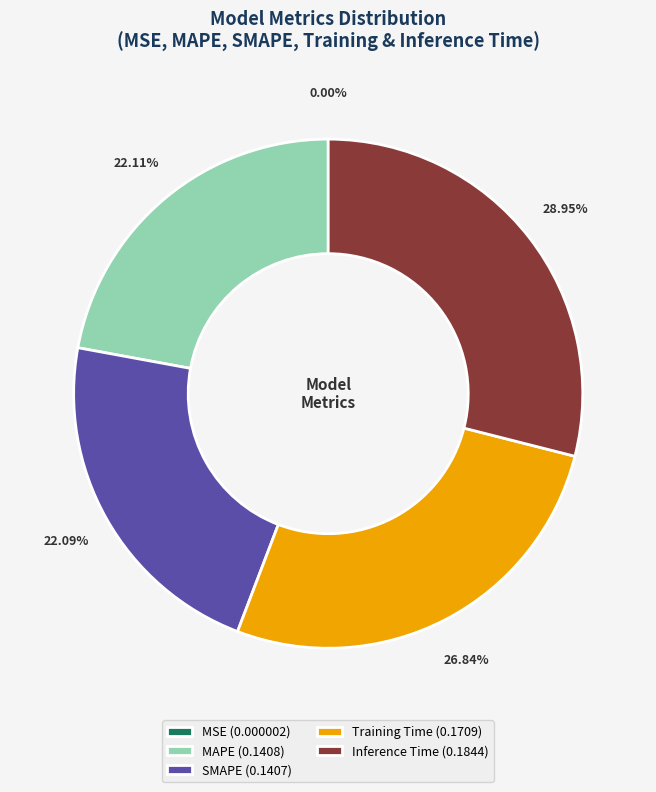

Between Inference Time (0.1844) and MAPE (0.1408), which is larger?

Inference Time (0.1844)